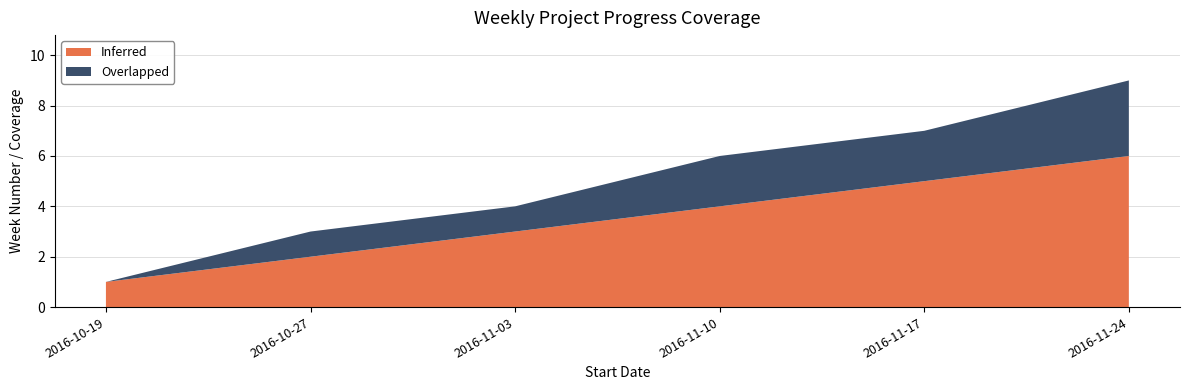

Reading left to right, list all the values displayed in this chart.

Inferred: 2016-10-19=1	2016-10-27=2	2016-11-03=3	2016-11-10=4	2016-11-17=5	2016-11-24=6
Overlapped: 2016-10-19=0	2016-10-27=1	2016-11-03=1	2016-11-10=2	2016-11-17=2	2016-11-24=3